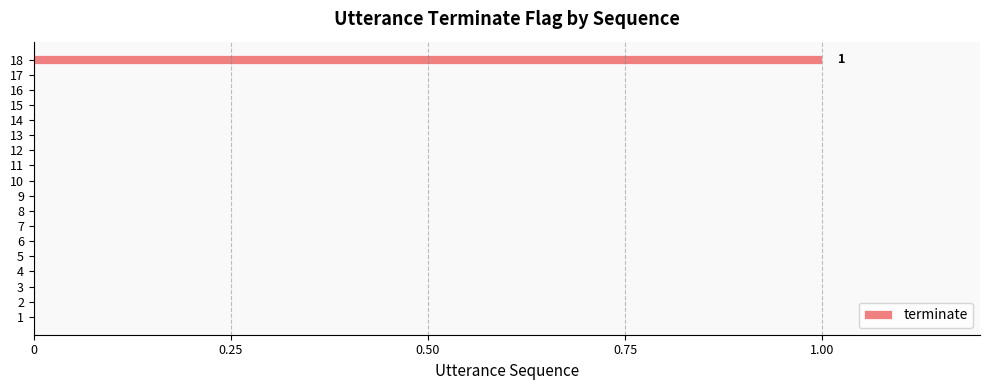

Is it true that the value at 11 is 0?

True